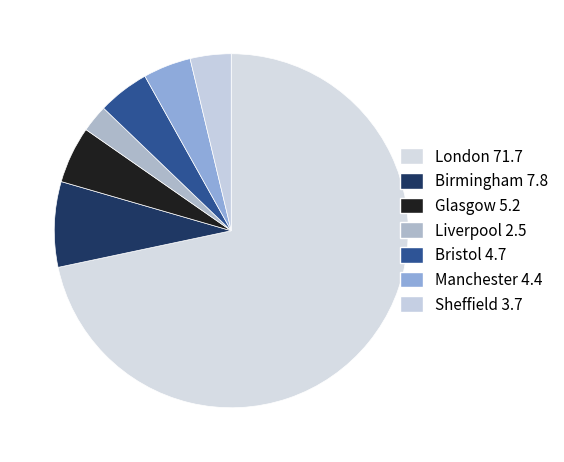

Does London represent more than half of the total?

Yes